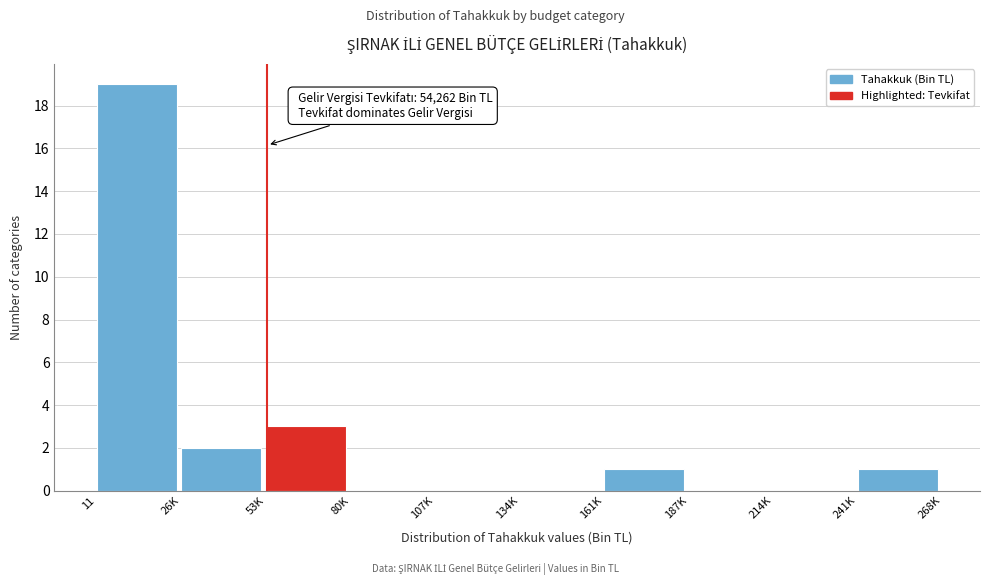

Reading left to right, extract all data points from this chart.

11=19	26K=2	53K=3	80K=0	107K=0	134K=0	161K=1	187K=0	214K=0	241K=1